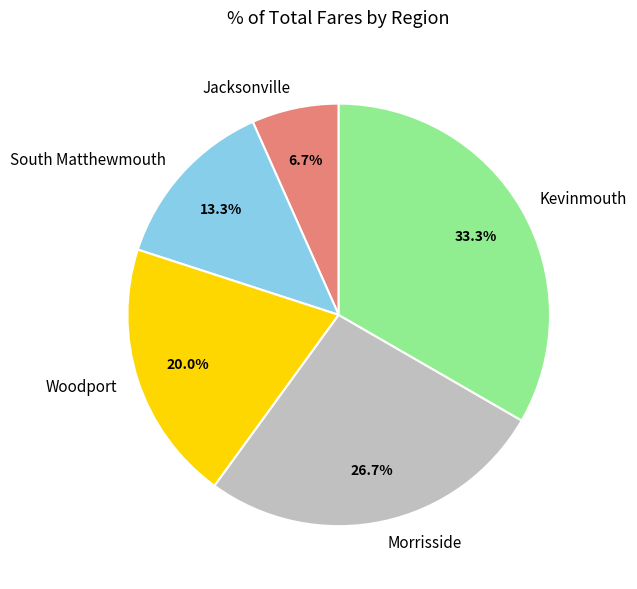

Do Jacksonville and Kevinmouth together represent more than half of the pie?

No